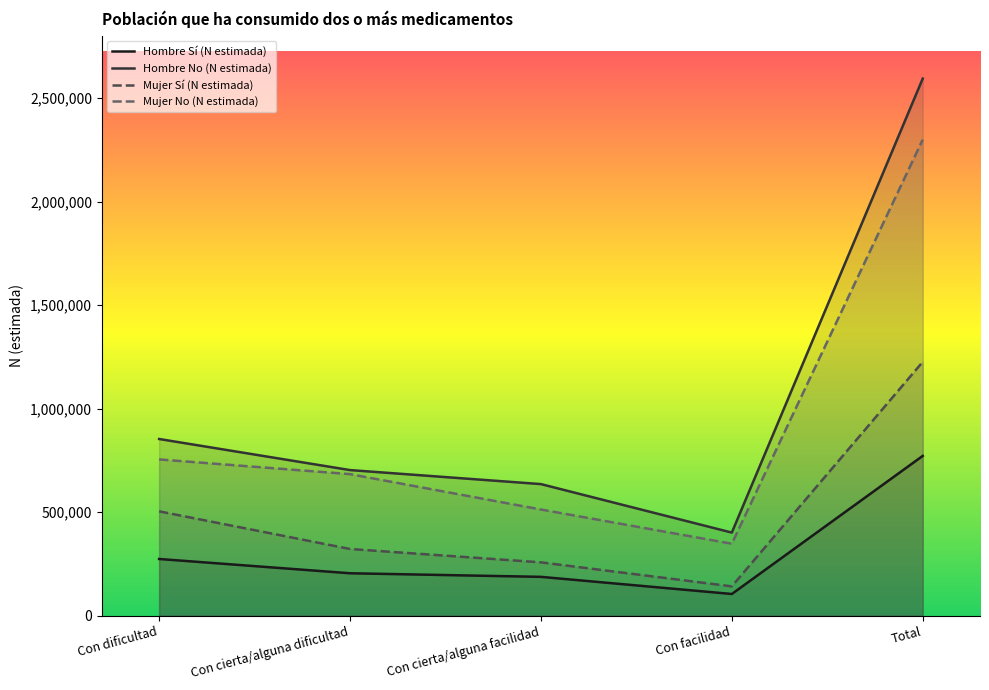

What is the difference between the second highest and minimum values in the Hombre Sí (N estimada) series?

169119